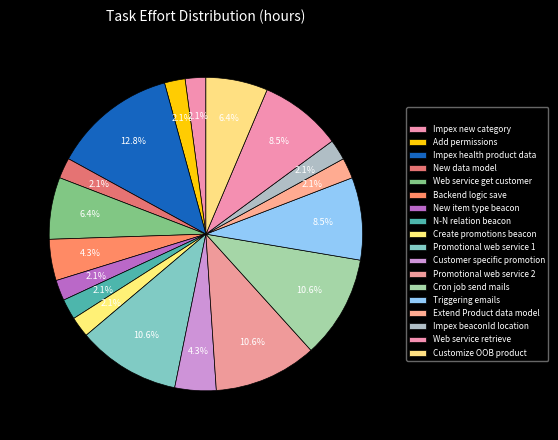

Count the number of slices in the pie.

18